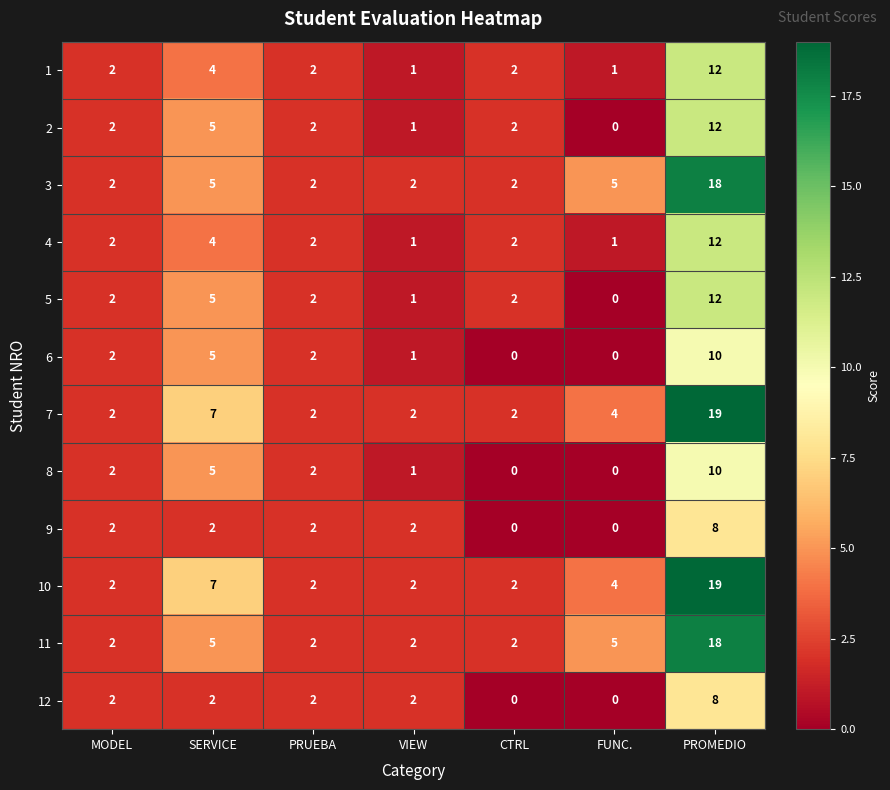

What is the sum of the 1 values at PROMEDIO and CTRL?

14